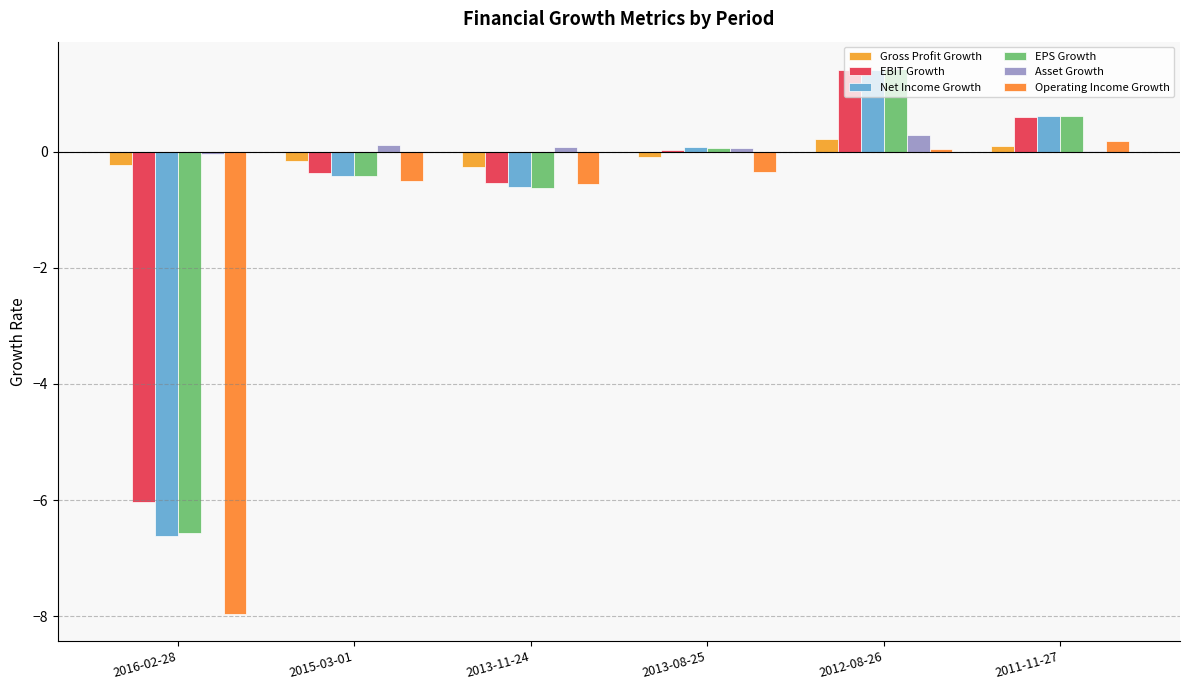

What is the value of the Asset Growth bar at the 4th from the left?

0.1